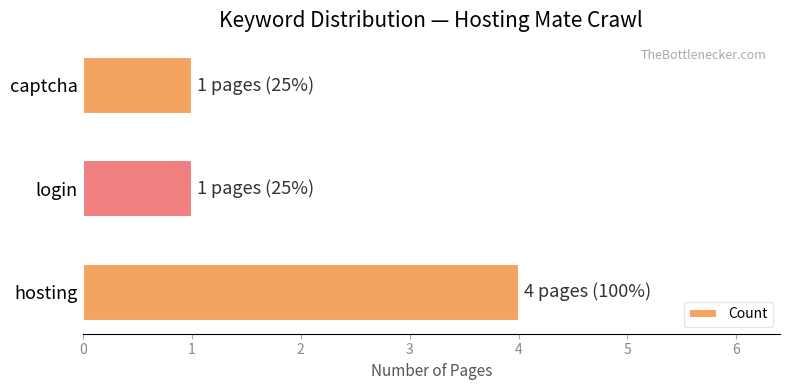

Which label corresponds to the largest value in the chart?

hosting